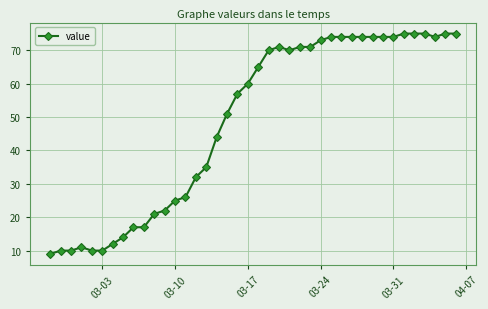

What is the difference between the second highest and second lowest values?

65